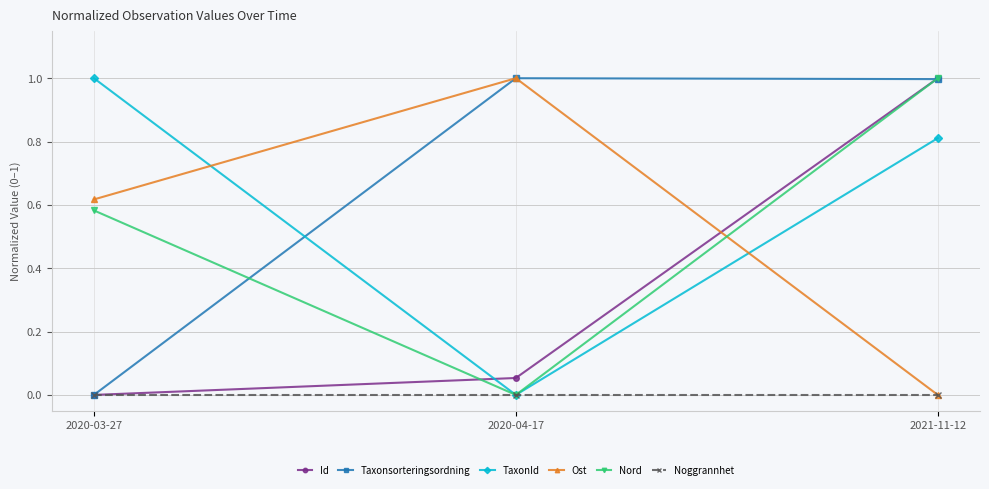

List the labels in order of Ost value, largest first.

2020-04-17, 2020-03-27, 2021-11-12